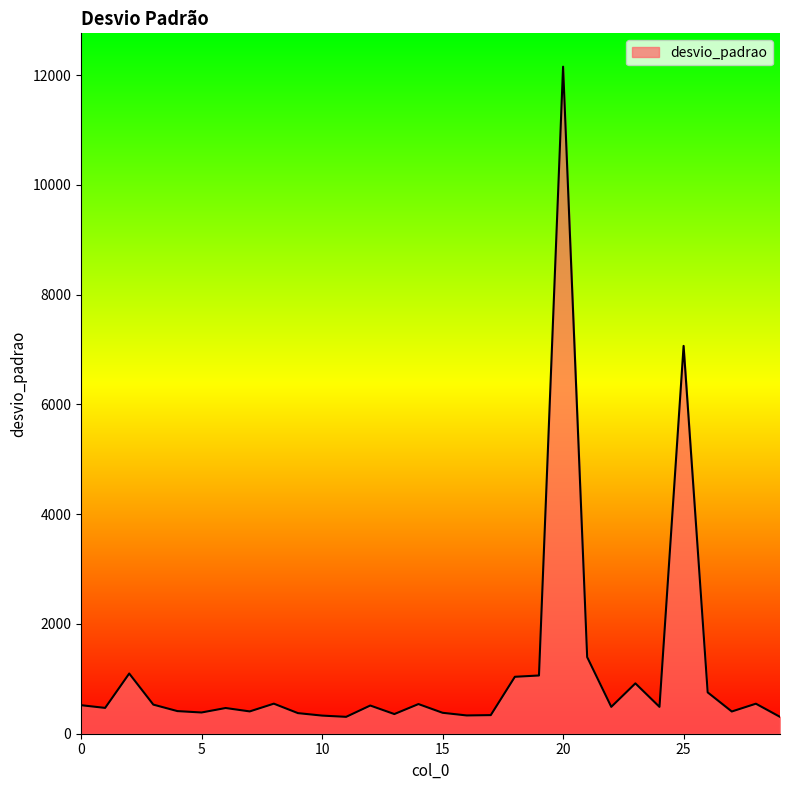

What is the smallest value displayed?

307.2